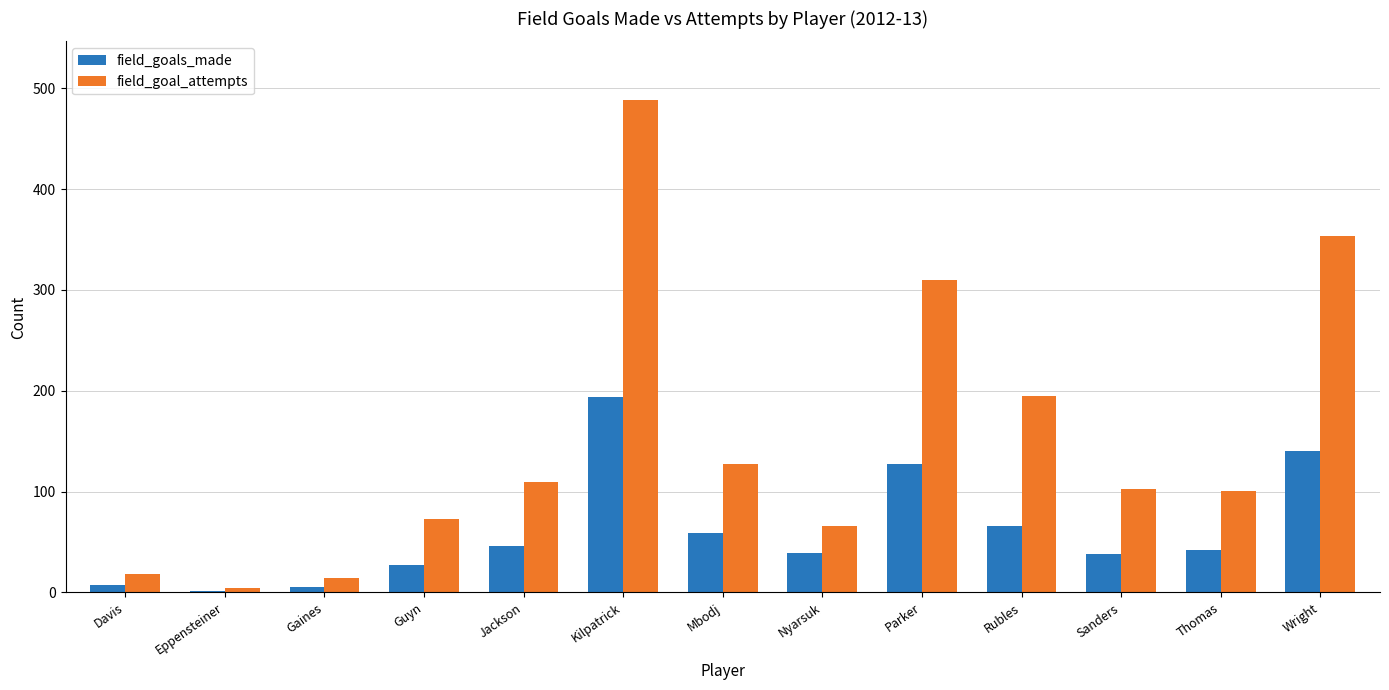

What is the sum of all field_goal_attempts values?

1963